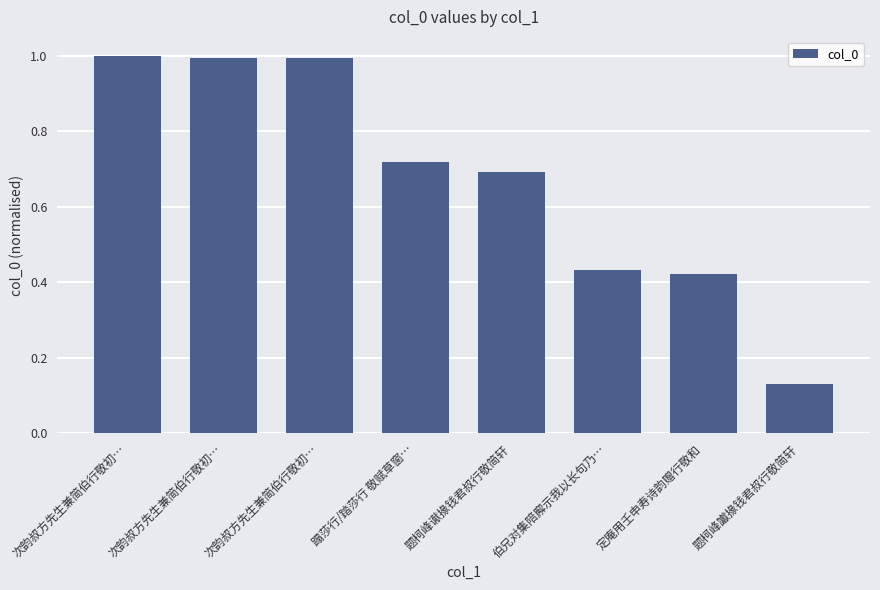

List the labels in order of value, largest first.

次韵叔方先生兼简伯行敬初…, 次韵叔方先生兼简伯行敬初…, 次韵叔方先生兼简伯行敬初…, 蹋莎行/踏莎行 敬赋草窗…, 题柯峰谳掾钱君叔行敬简轩, 伯兄对集陪廨示我以长句乃…, 定庵用壬申寿诗韵赠行敬和, 题柯峰讞掾钱君叔行敬简轩